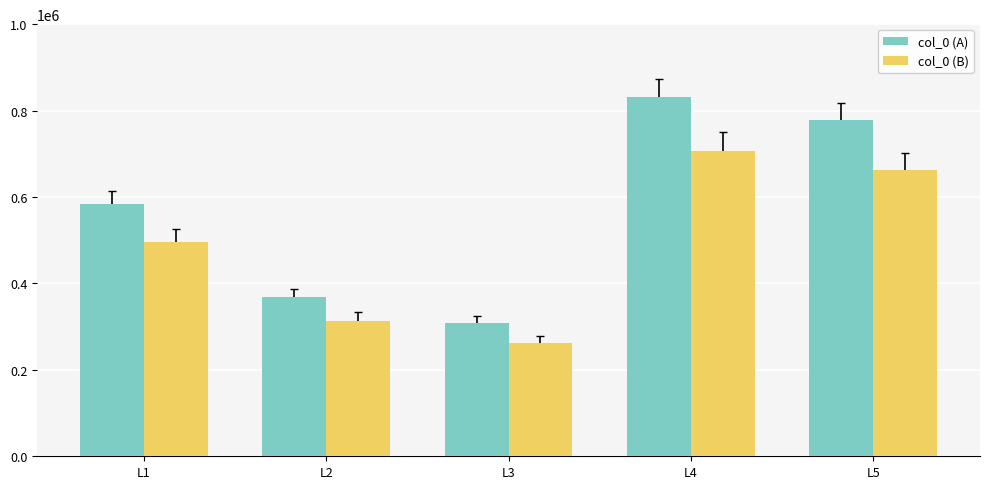

Which series has the widest spread of values?

col_0 (A)